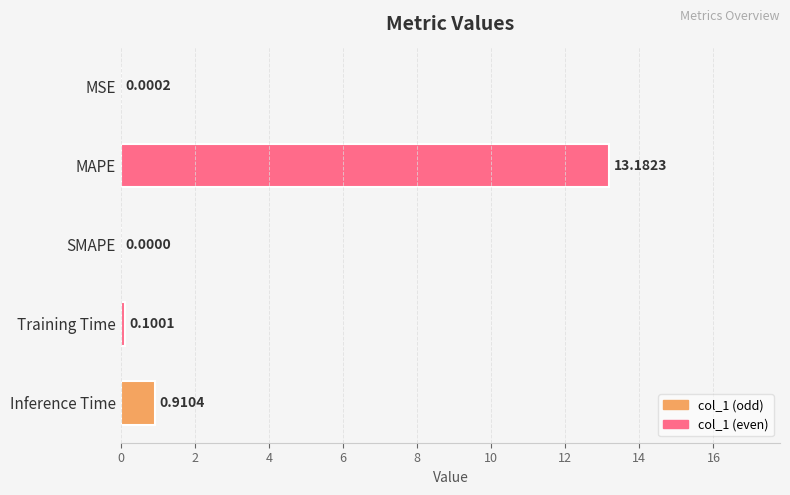

At which label is the value closest to 6?

Inference Time